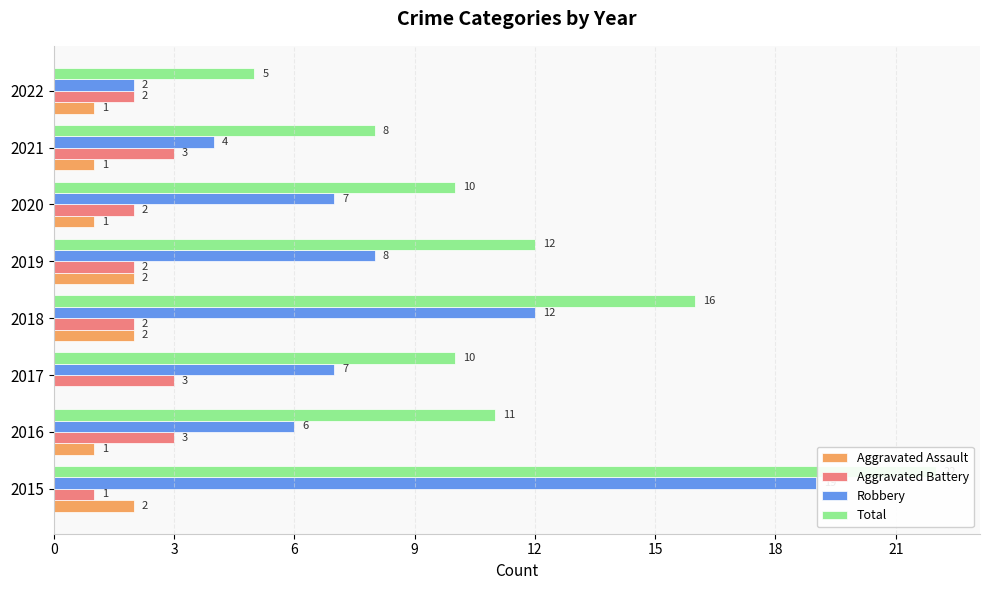

What is the average value of the Total series?

12